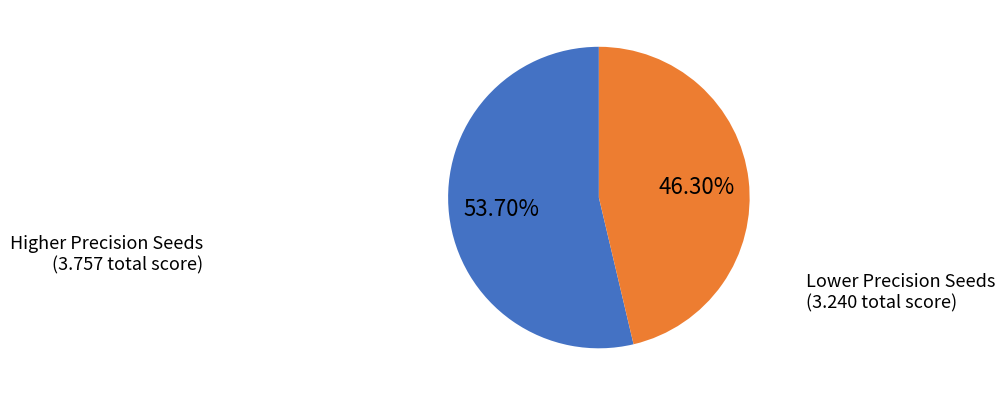

Does any single category account for the majority?

Yes